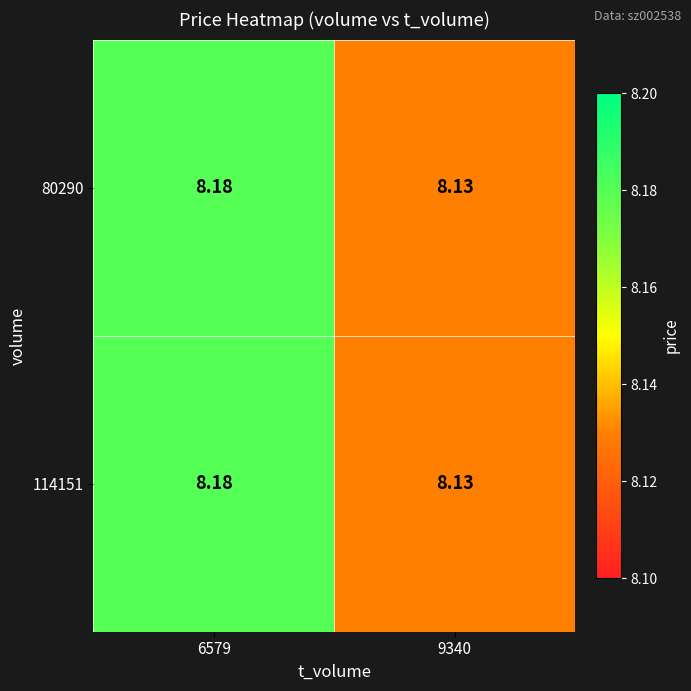

Is the value of 114151 at 6579 greater than the value of 80290 at 9340?

Yes